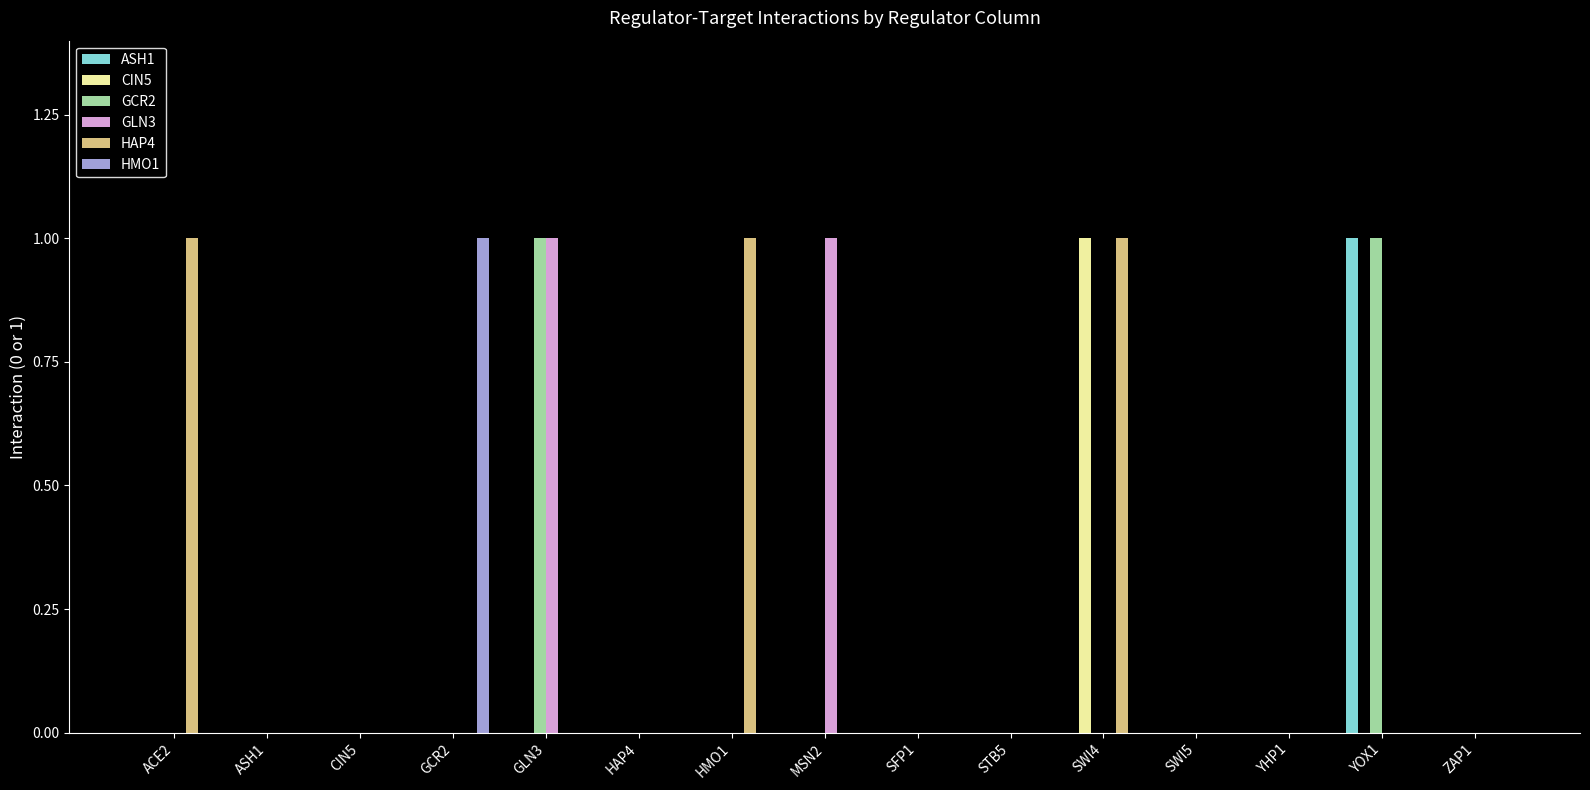

Count the number of data series in this chart.

6